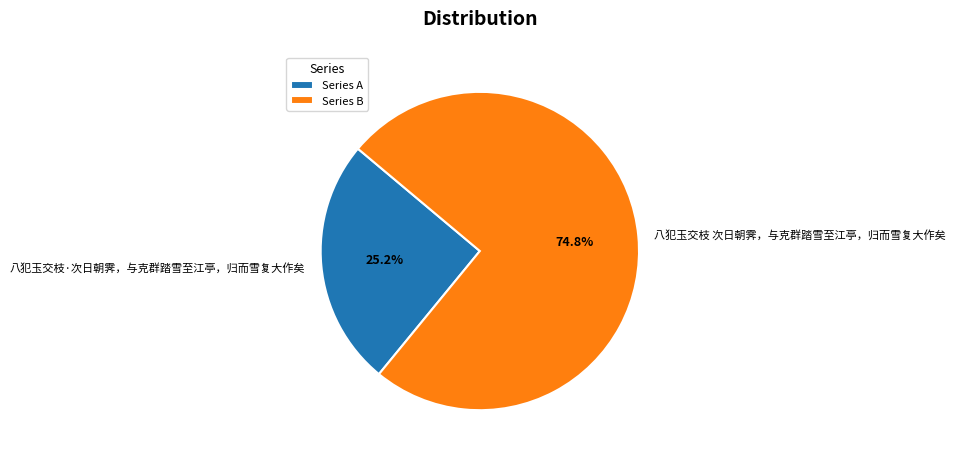

Do 八犯玉交枝·次日朝霁，与克群踏雪至江亭，归而雪复大作矣 and 八犯玉交枝 次日朝霁，与克群踏雪至江亭，归而雪复大作矣 together represent more than half of the pie?

Yes